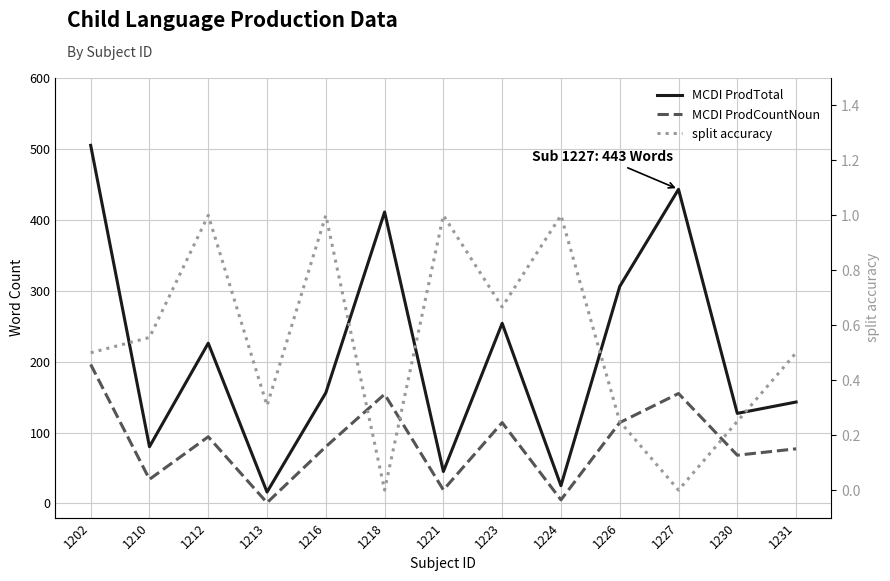

What is the total value across all series at 1218?

565.0